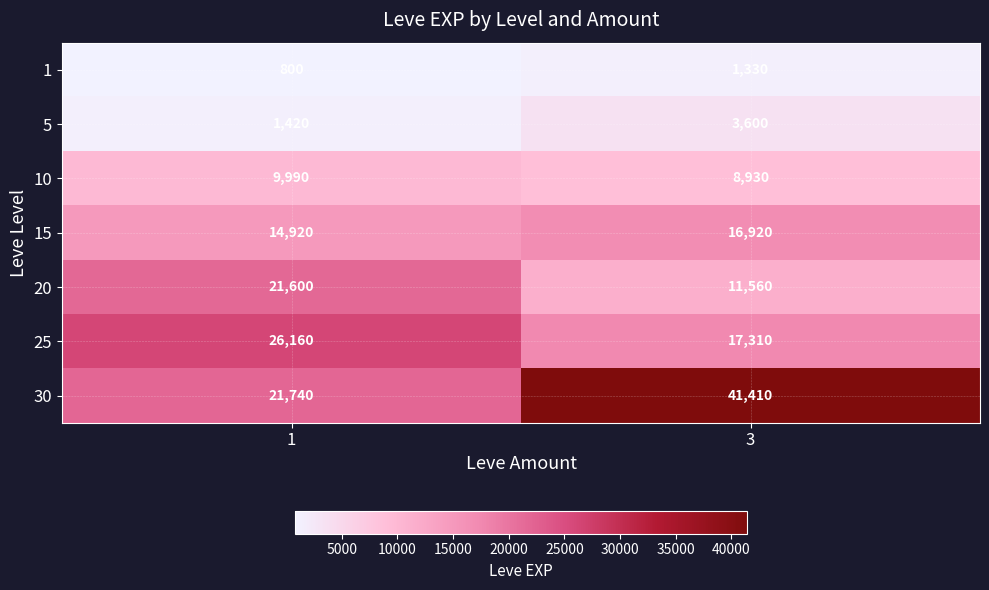

Which category has the highest value in the 5 series?

3